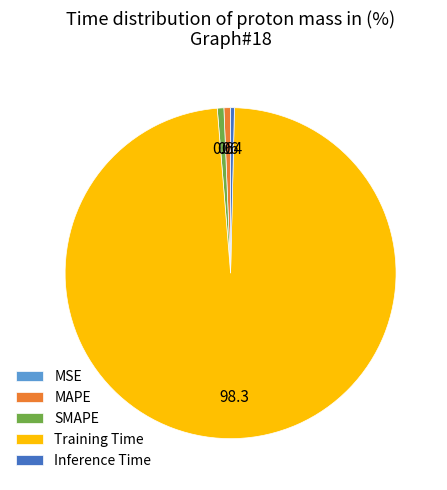

Which slice is the largest?

Training Time